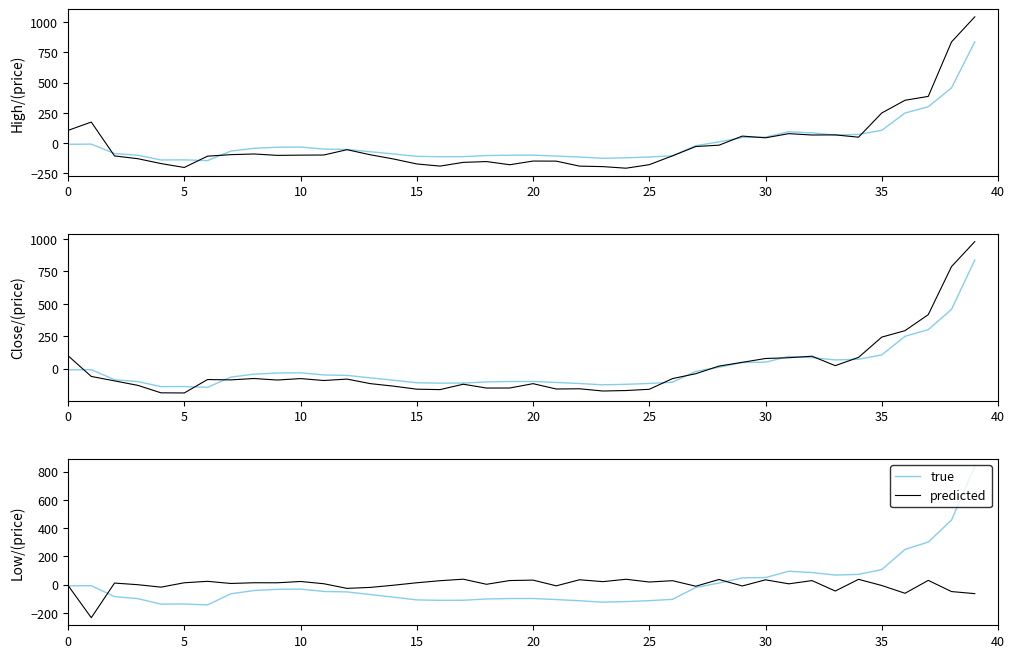

In true, how many points are lower than both neighbors (excluding endpoints)?

5